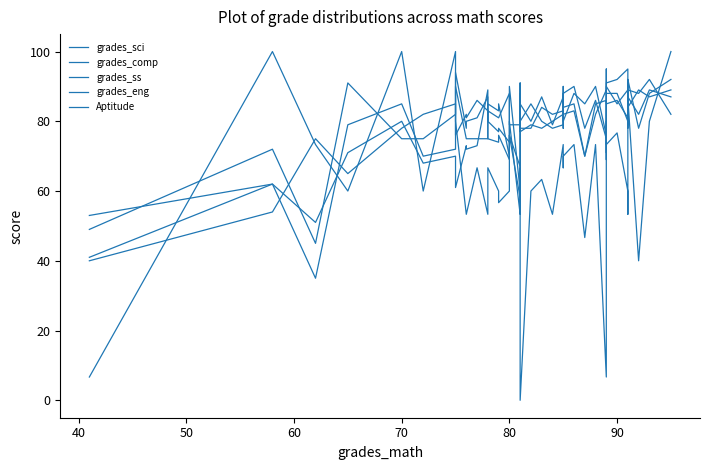

What is the value of the grades_ss point at the 8th from the left?

90.0